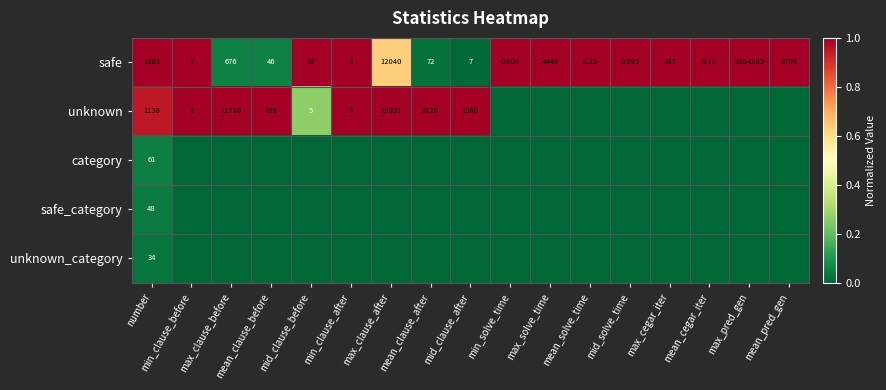

At which label is safe closest to 1492131?

max_clause_after